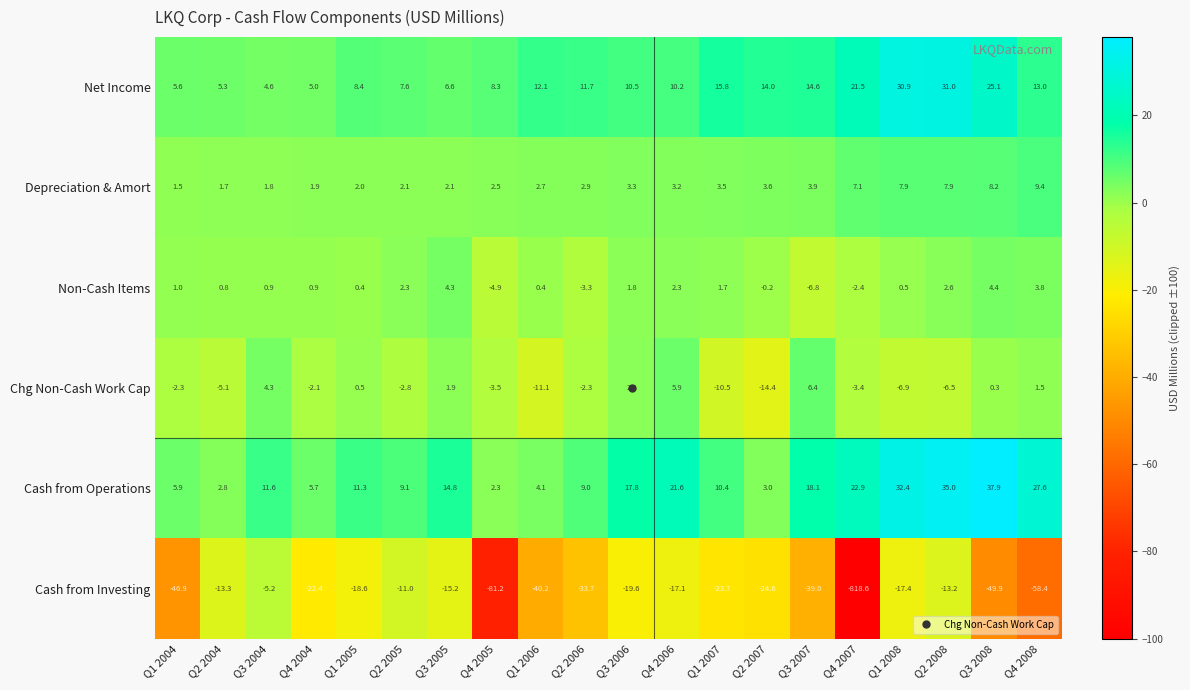

At Q2 2005, list the series in order from smallest to largest.

Cash from Investing, Chg Non-Cash Work Cap, Depreciation & Amort, Non-Cash Items, Net Income, Cash from Operations